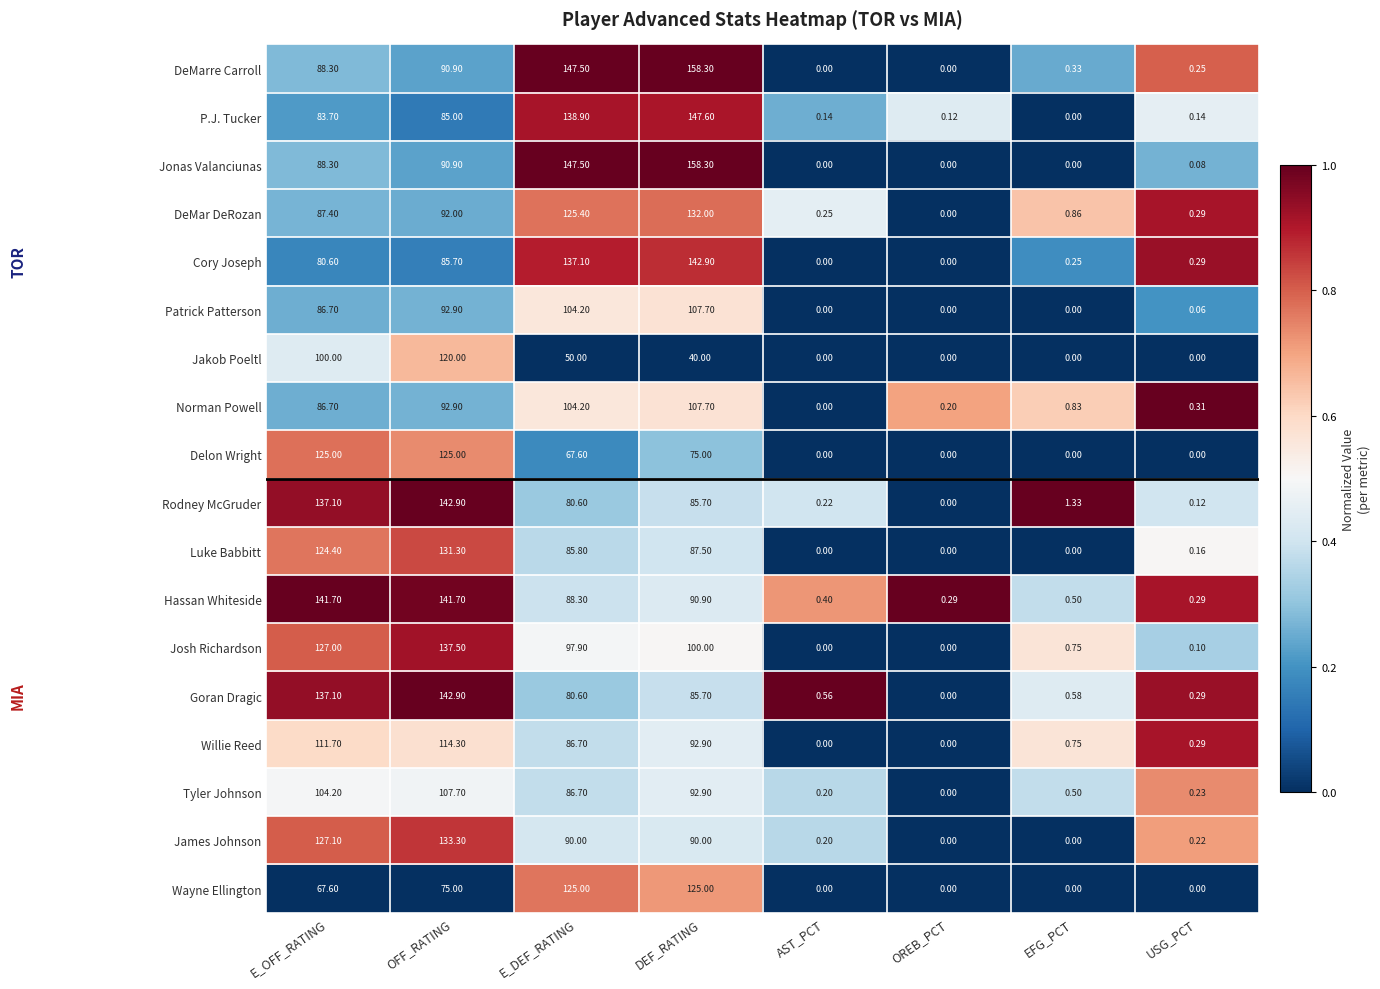

Which category has the highest value across all series?

DEF_RATING